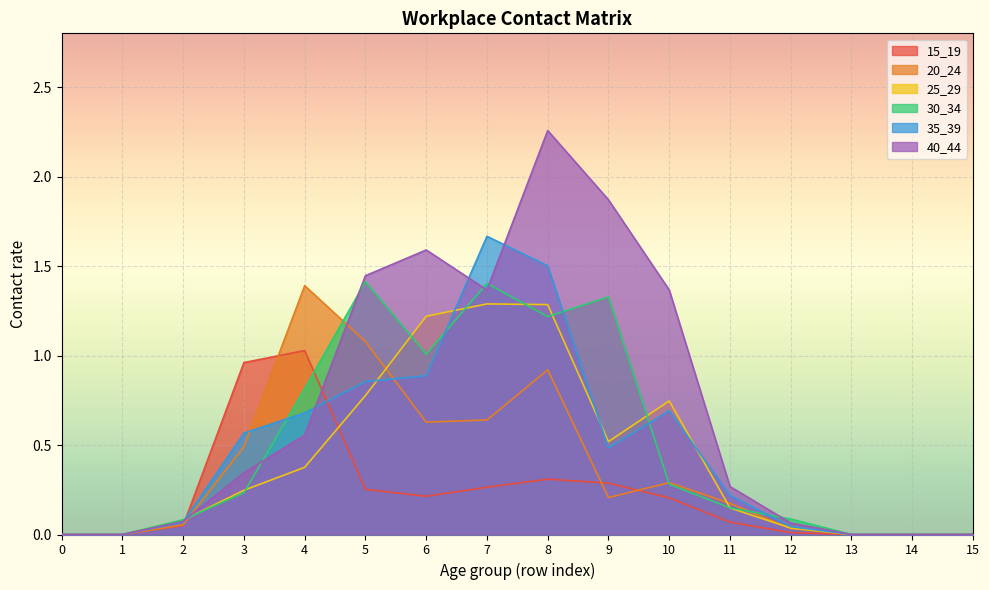

At which category does 15_19 reach its first local peak?

4